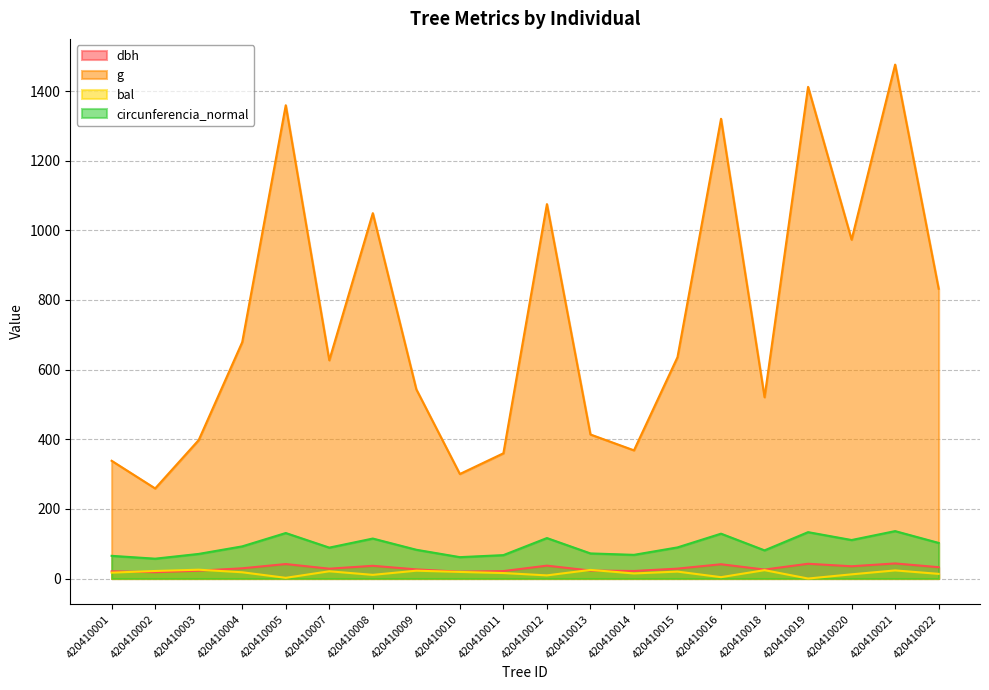

Which series has the largest total across all categories?

g